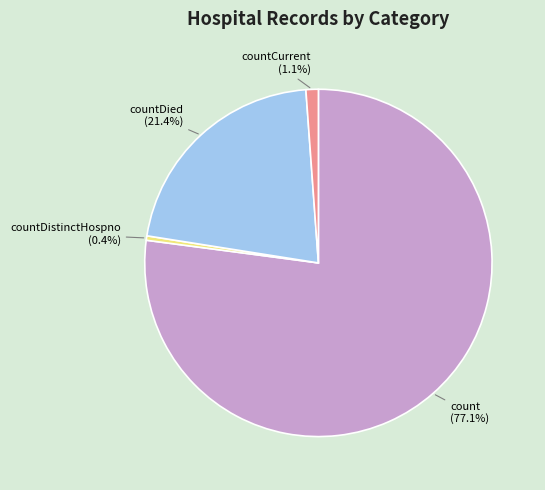

Does count account for over 50% of the chart?

Yes